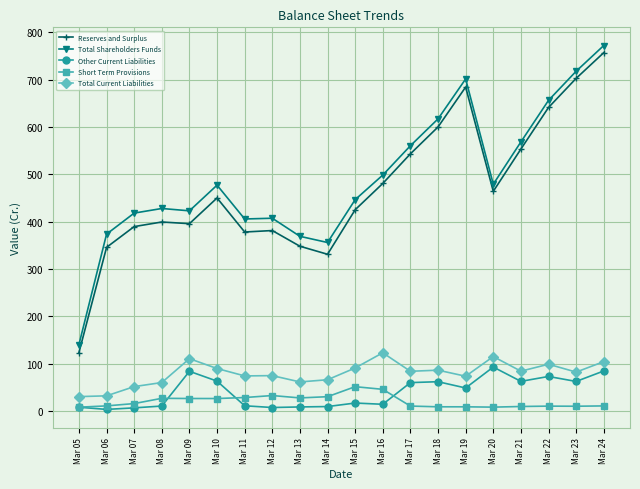

What is the difference between the second highest and minimum values in the Other Current Liabilities series?

81.2